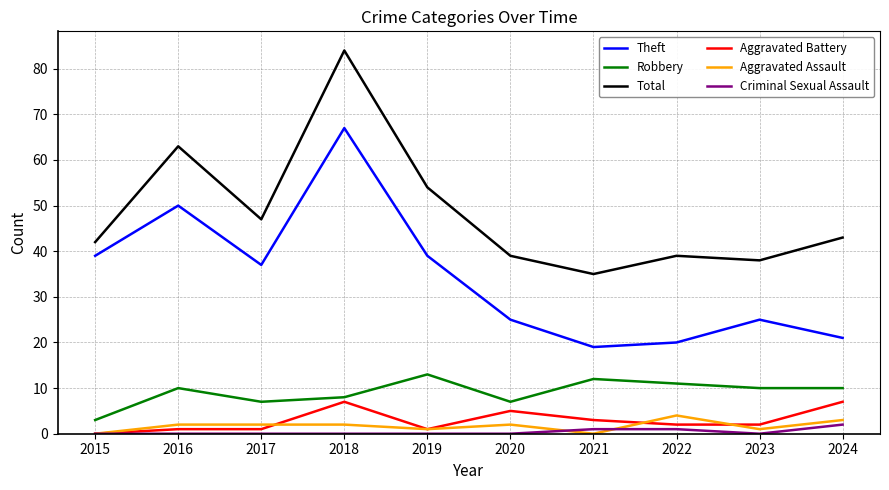

What is the maximum value for Robbery?

13